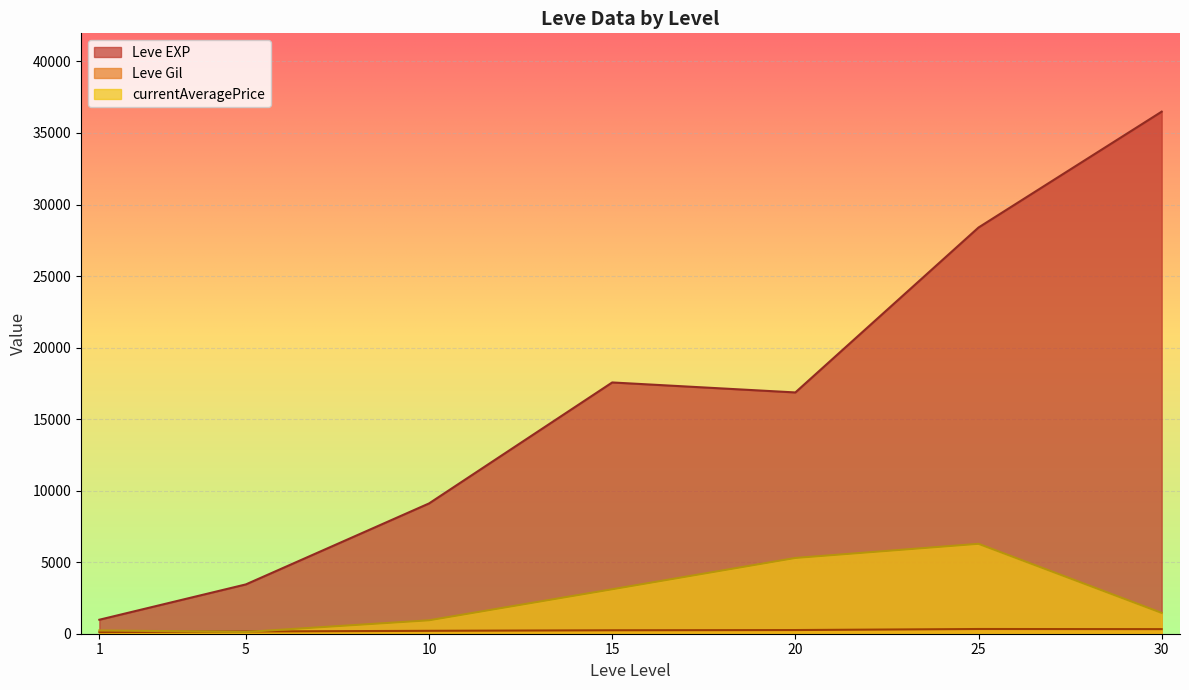

True or false: Leve Gil and Leve EXP cross at least once.

False